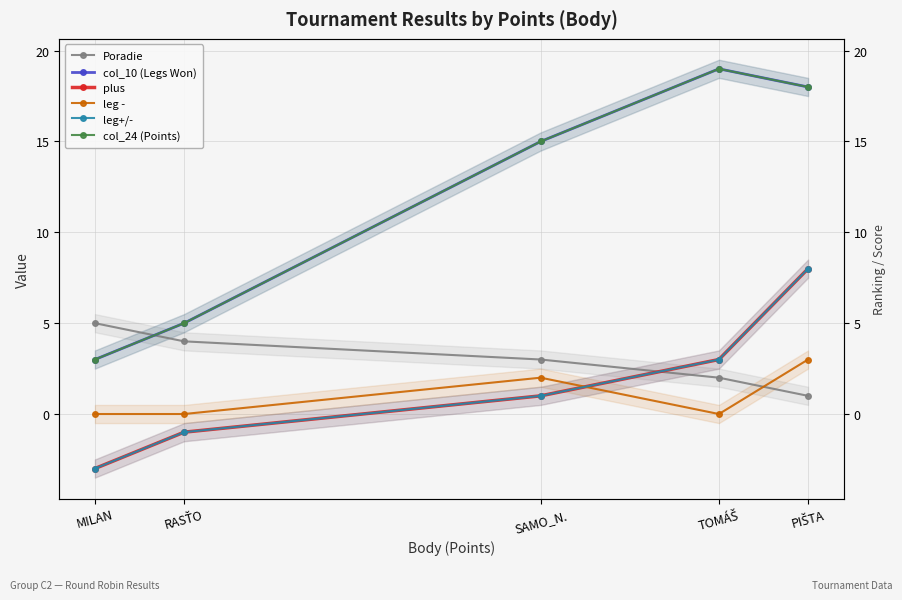

Reading right to left, list all the values displayed in this chart.

Poradie: PIŠTA=1	TOMÁŠ=2	SAMO_N.=3	RASŤO=4	MILAN=5
col_10 (Legs Won): PIŠTA=18	TOMÁŠ=19	SAMO_N.=15	RASŤO=5	MILAN=3
plus: PIŠTA=8	TOMÁŠ=3	SAMO_N.=1	RASŤO=-1	MILAN=-3
leg -: PIŠTA=3	TOMÁŠ=0	SAMO_N.=2	RASŤO=0	MILAN=0
leg+/-: PIŠTA=8	TOMÁŠ=3	SAMO_N.=1	RASŤO=-1	MILAN=-3
col_24 (Points): PIŠTA=18	TOMÁŠ=19	SAMO_N.=15	RASŤO=5	MILAN=3